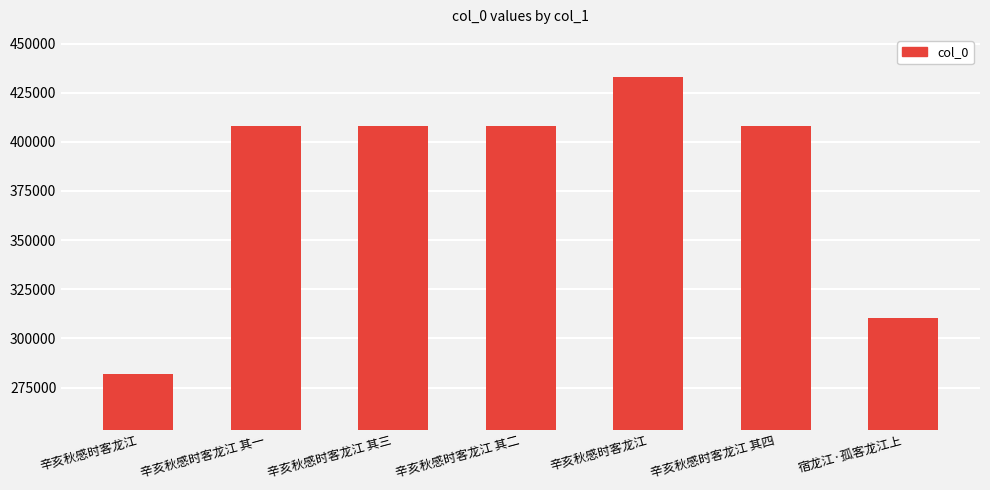

What is the label of the 3rd bar from the left?

辛亥秋感时客龙江 其三